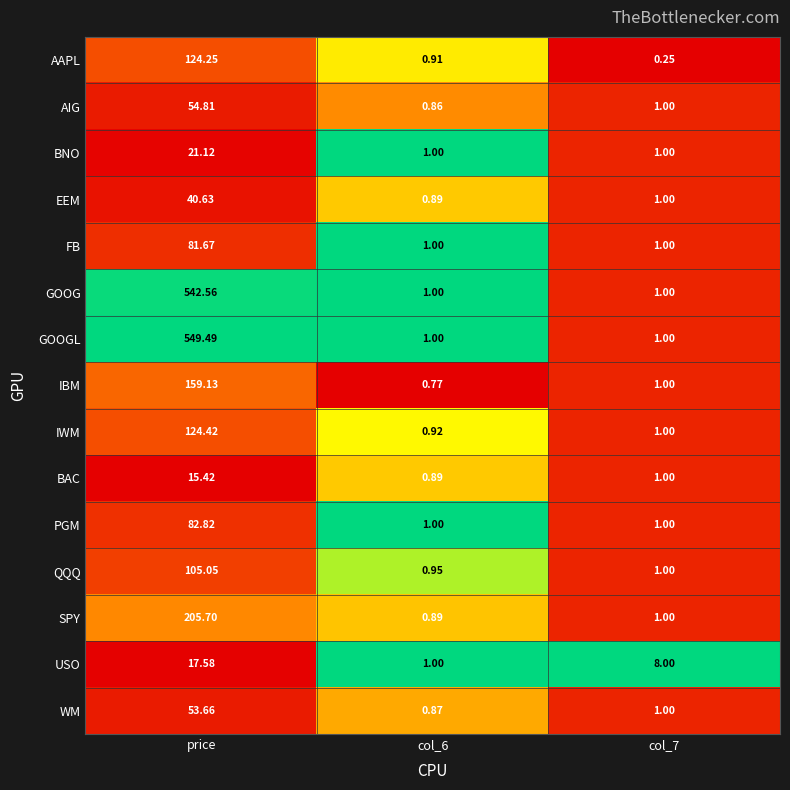

At which category does the chart reach its peak across all series?

price